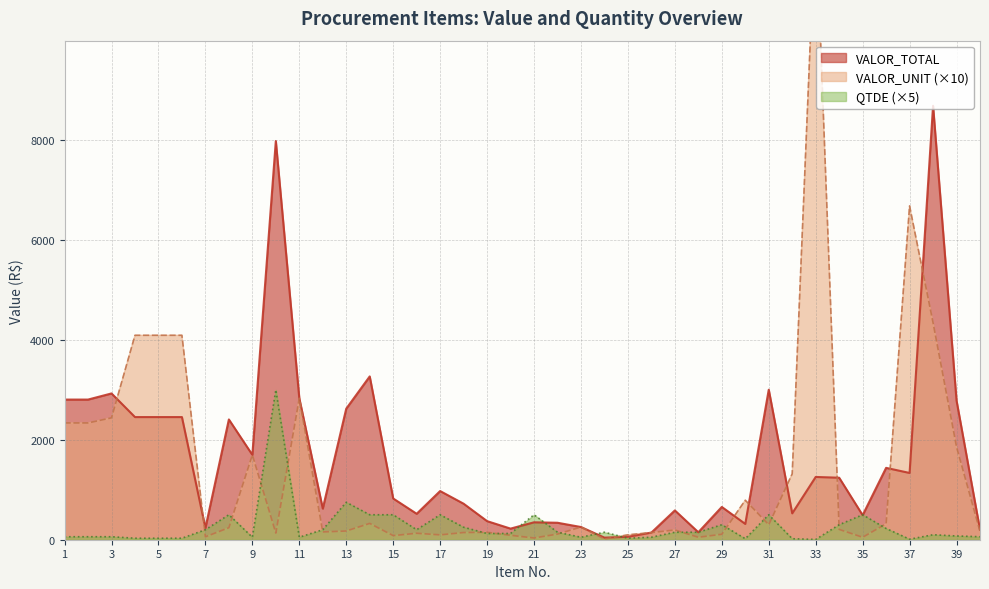

At 8, list the series in order from smallest to largest.

VALOR_UNIT, QTDE, VALOR_TOTAL